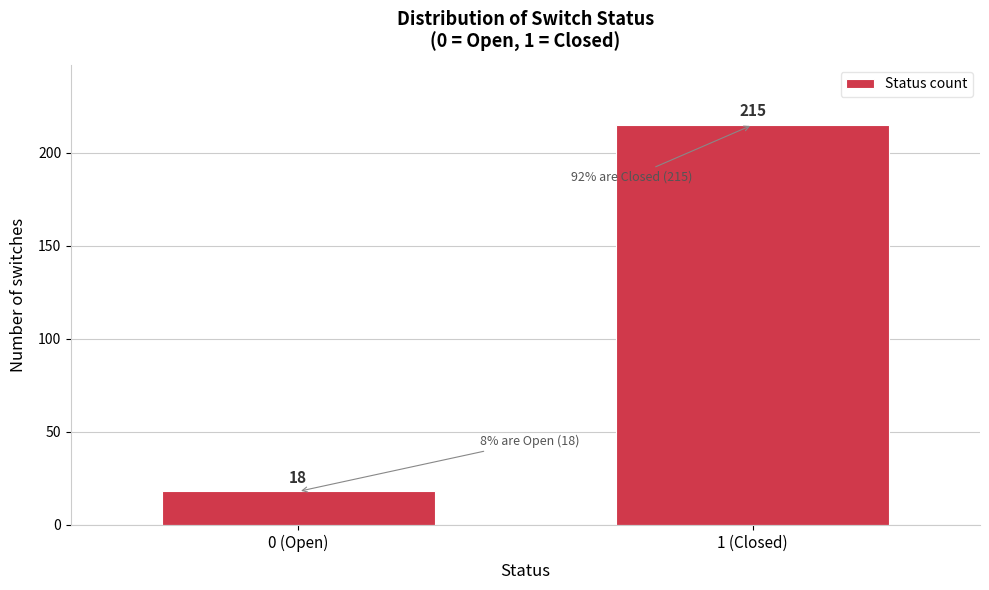

Reading left to right, list all the values displayed in this chart.

0 (Open)=18	1 (Closed)=215